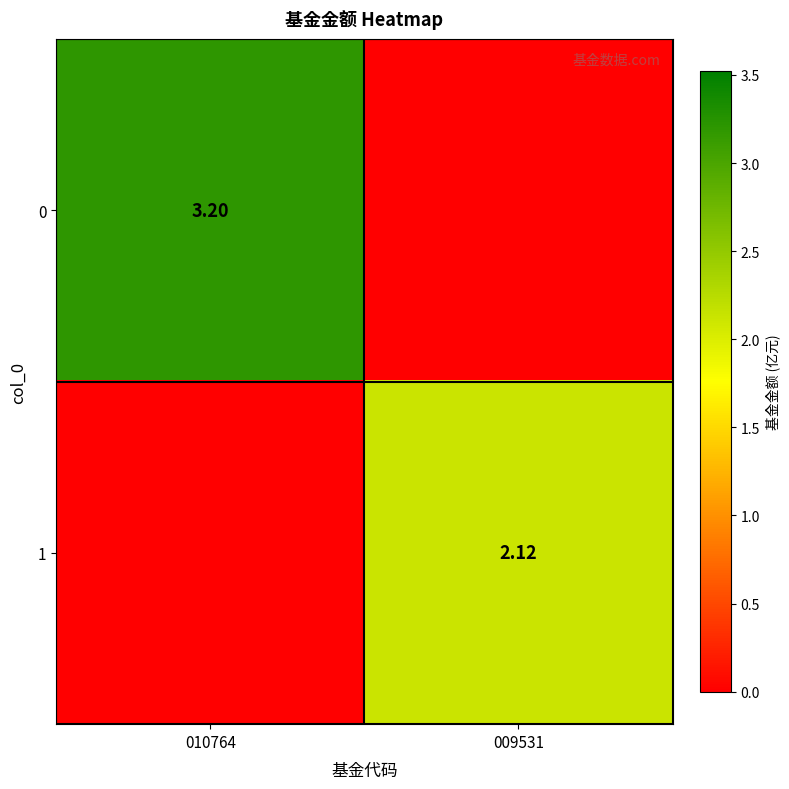

What is the maximum value for 0?

3.2